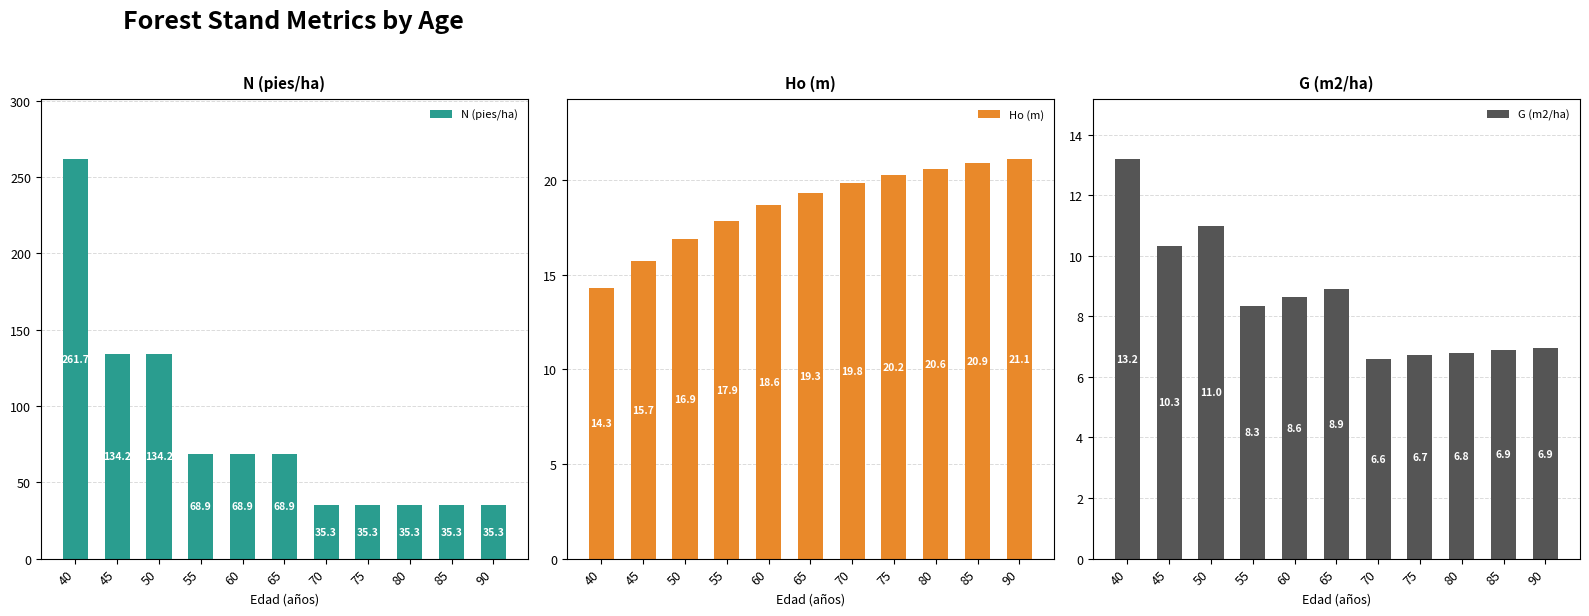

What is the sum of all G (m2/ha) values?

94.3